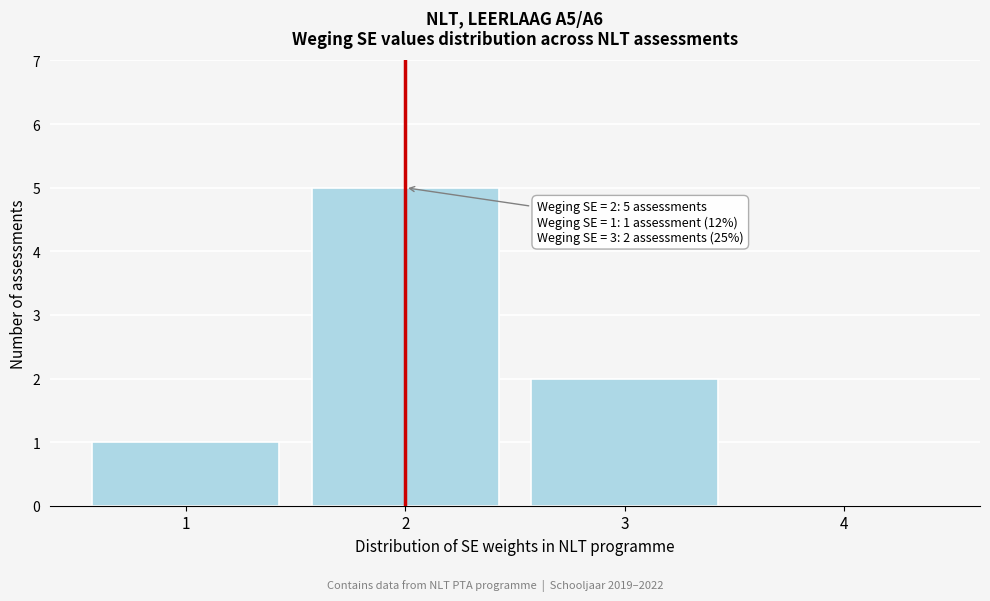

Over which range of the x-axis is the bar tallest?

1.5 to 2.5